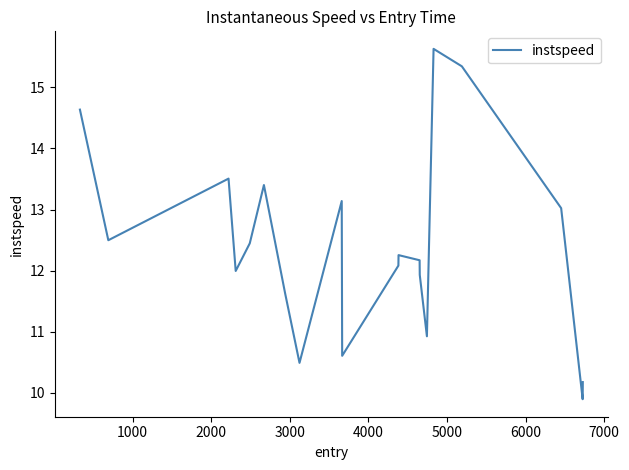

What is the difference between the maximum and minimum values?

5.7